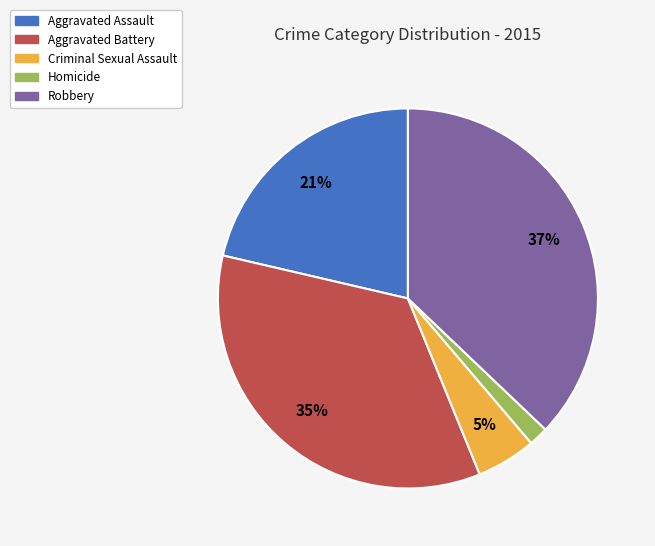

Which category has the smallest portion of the pie?

Homicide